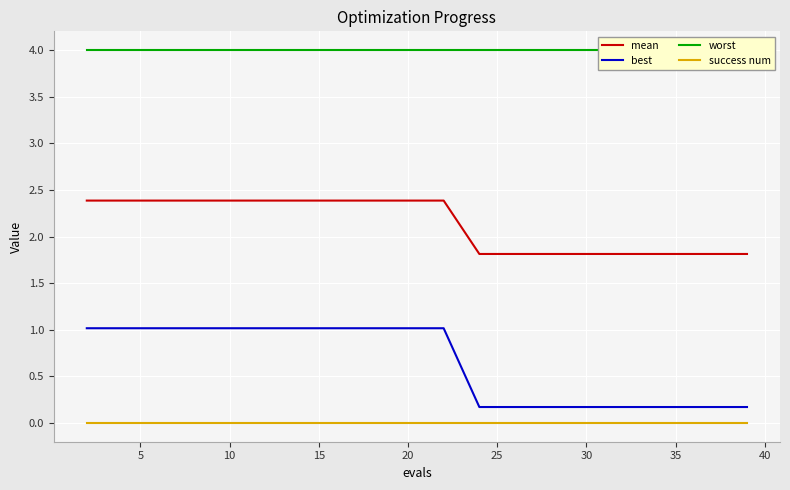

Which series has the widest spread of values?

best